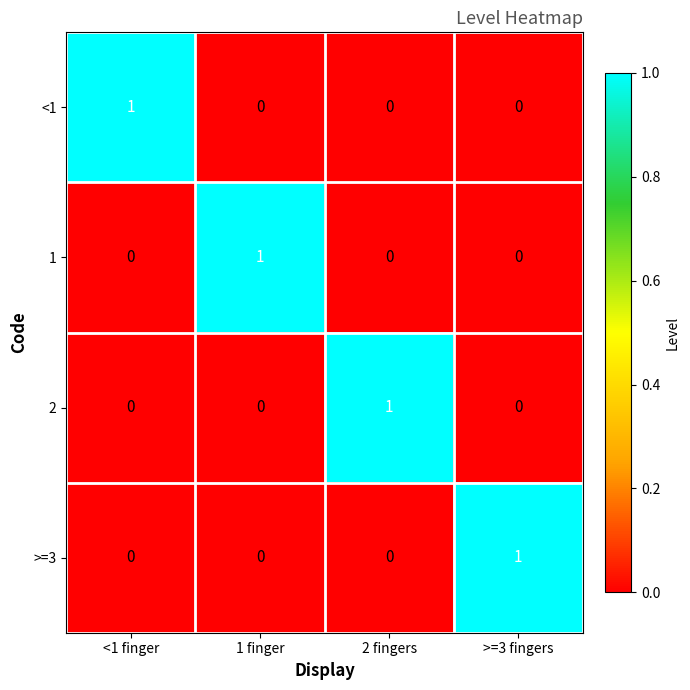

What is the maximum value shown in the chart?

1